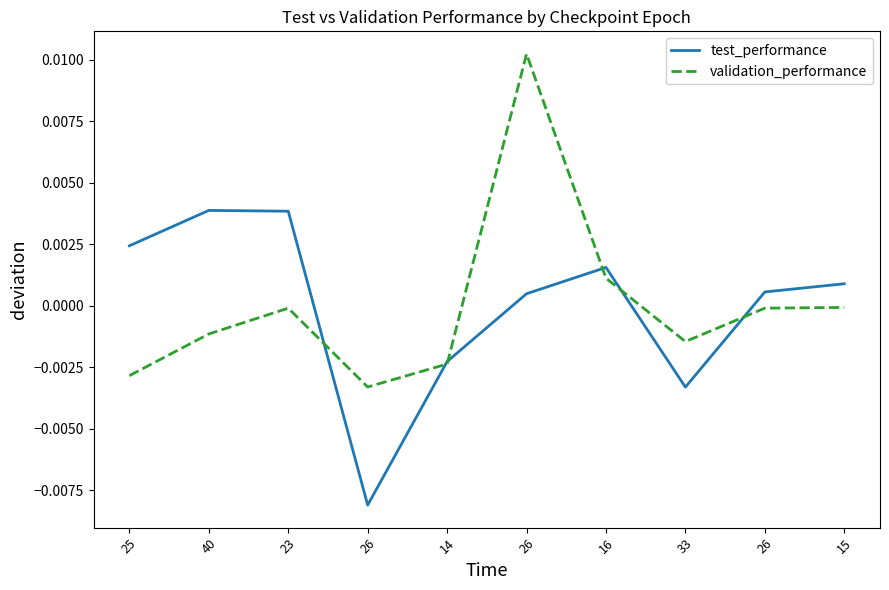

What are all the series names shown in the legend?

test_performance, validation_performance